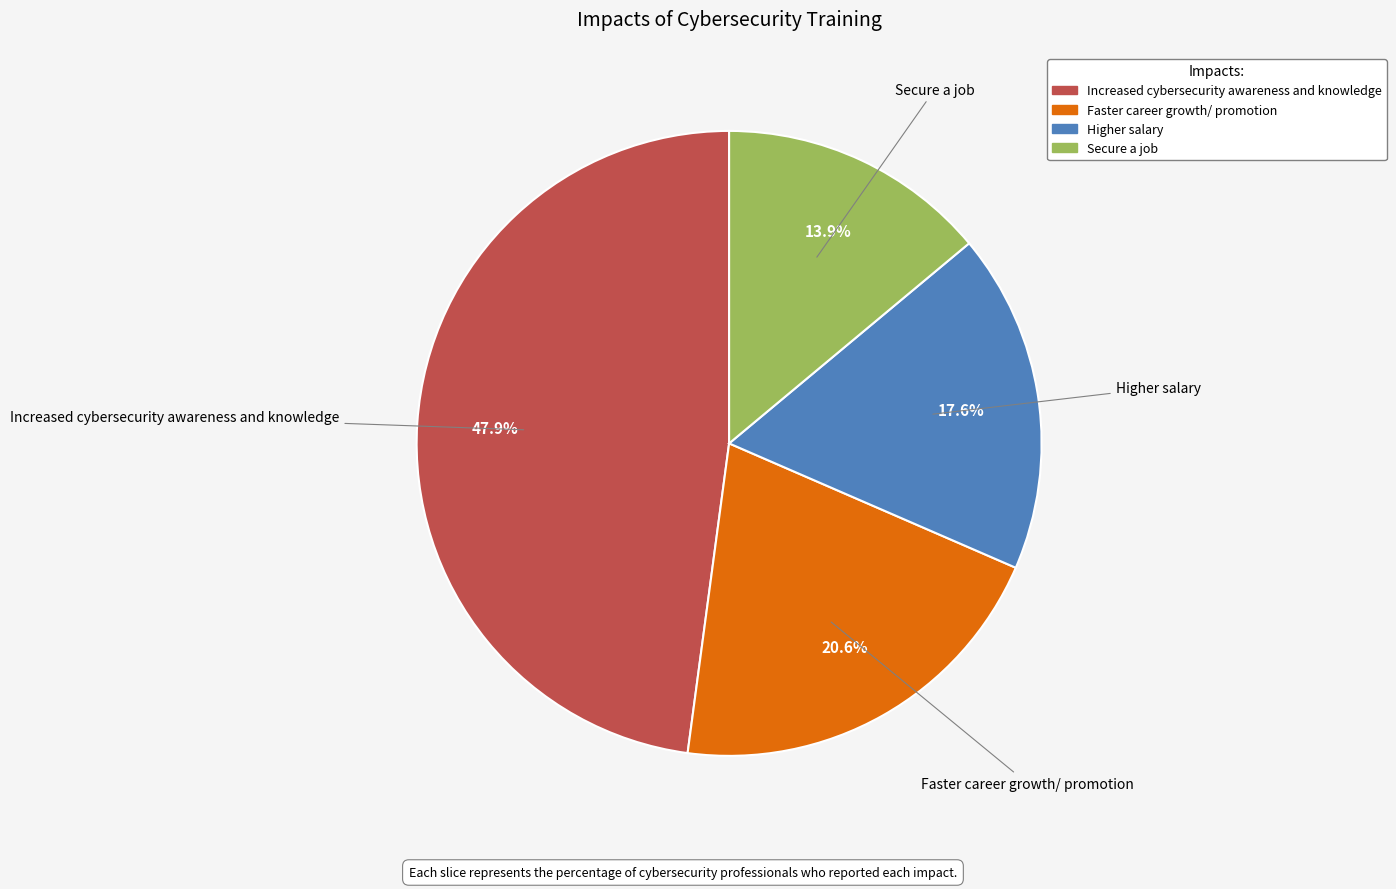

What percentage is the Secure a job slice, to the nearest percent?

14%